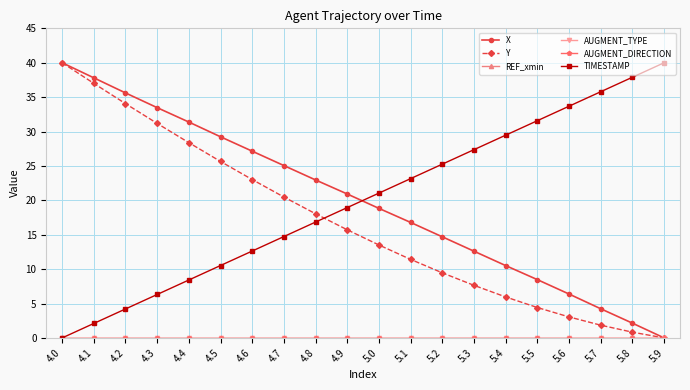

How many data points does each series have?

20